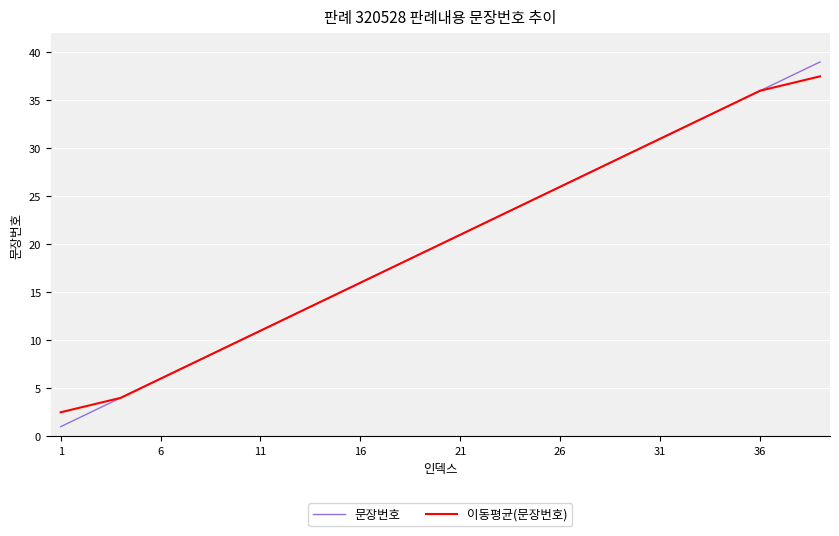

How many lines are shown in the chart?

2